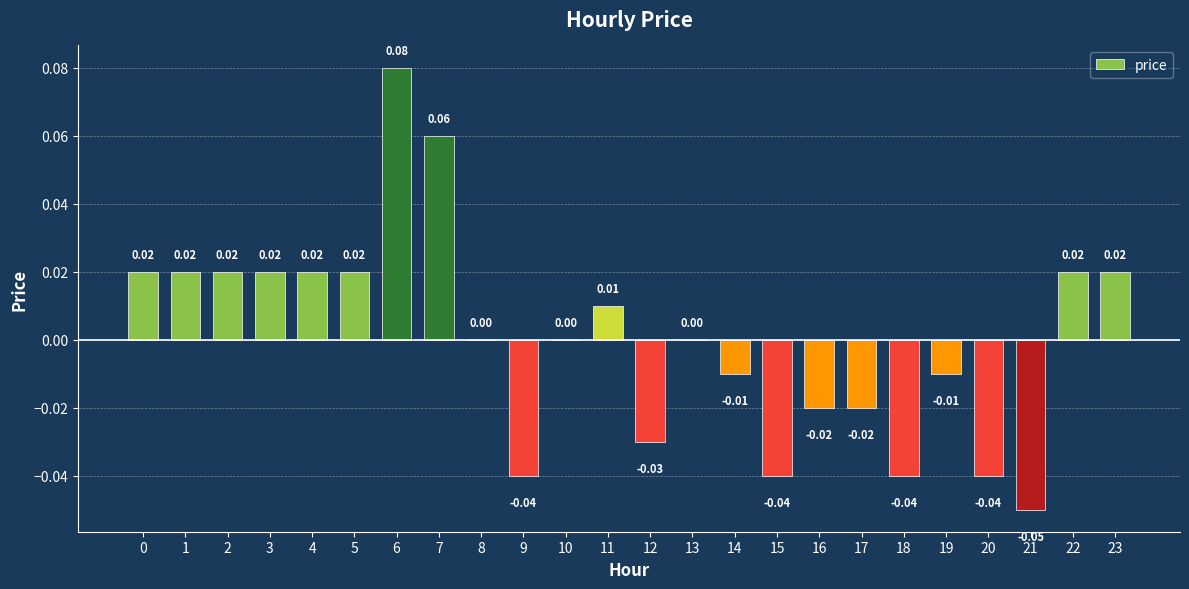

Rank the categories by value from lowest to highest.

21, 9, 15, 18, 20, 12, 16, 17, 14, 19, 8, 10, 13, 11, 0, 1, 2, 3, 4, 5, 22, 23, 7, 6